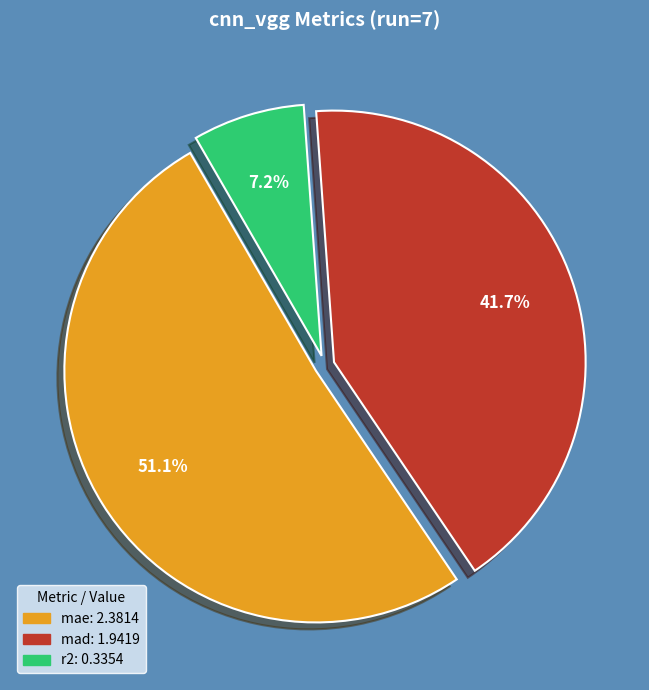

How many slices are in this pie chart?

3